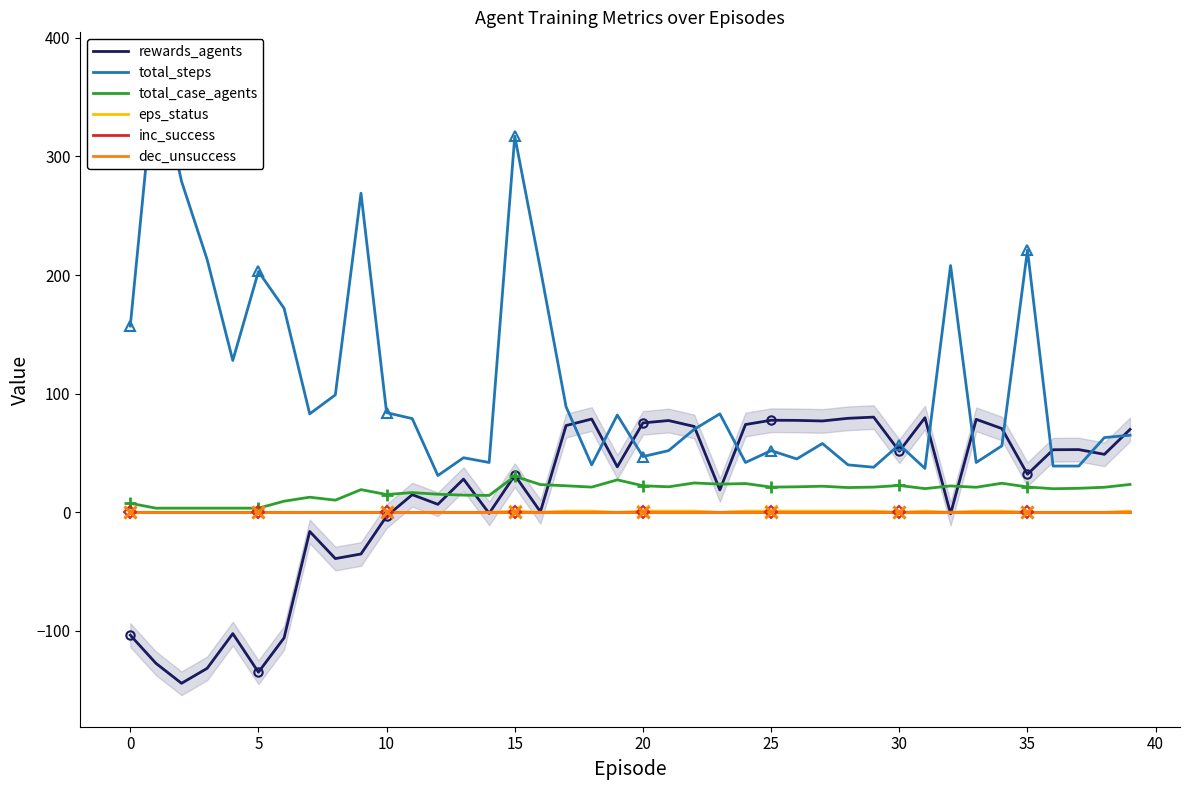

What is the maximum value for total_case_agents?

30.4